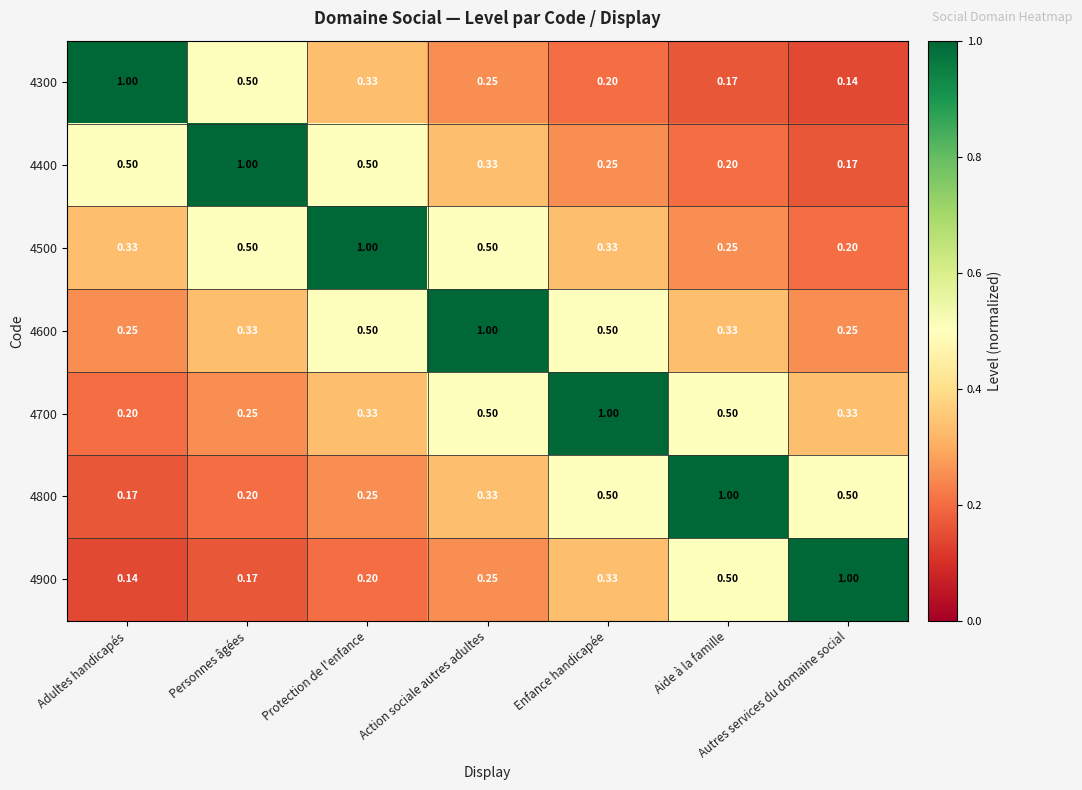

At which category is the sum across all series the highest?

Action sociale autres adultes